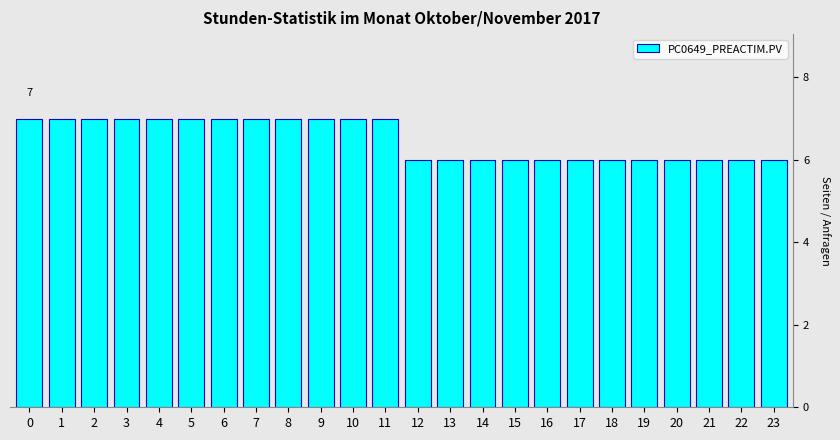

Reading left to right, transcribe all the data shown in this chart.

0=7	1=7	2=7	3=7	4=7	5=7	6=7	7=7	8=7	9=7	10=7	11=7	12=6	13=6	14=6	15=6	16=6	17=6	18=6	19=6	20=6	21=6	22=6	23=6